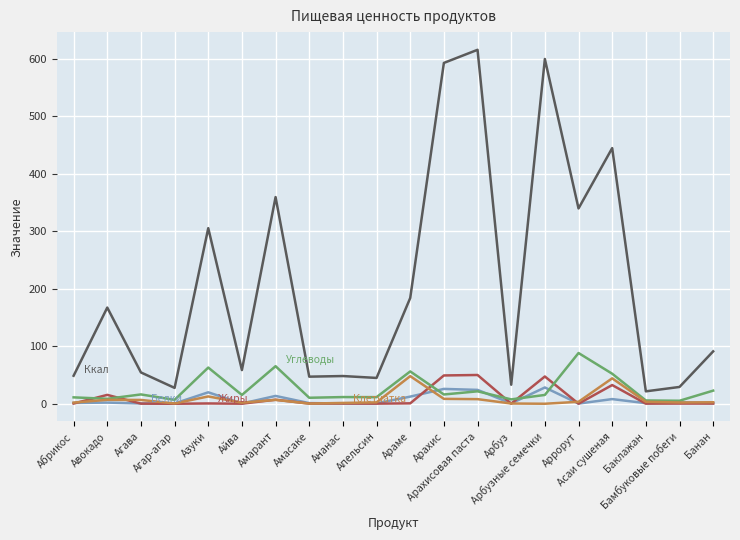

What is the maximum value shown in the chart?

615.4